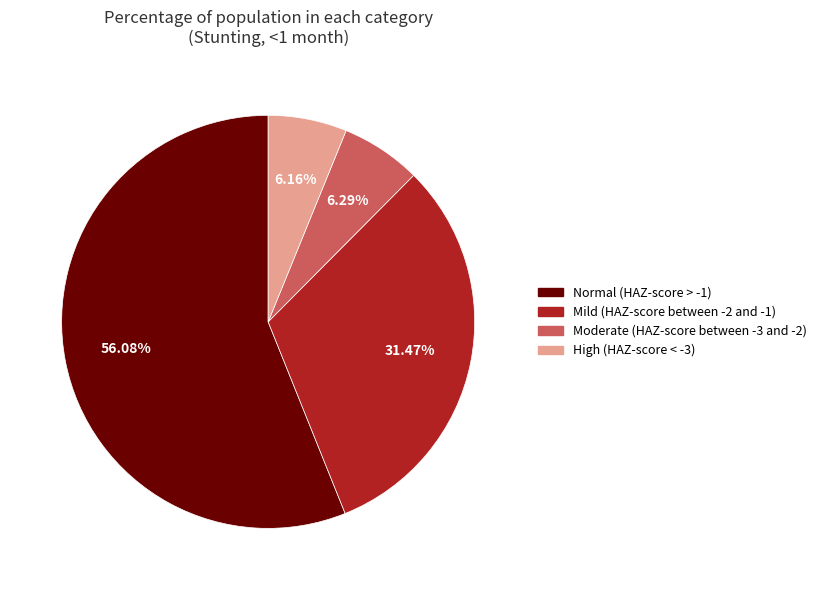

Is there a majority slice in this chart?

Yes